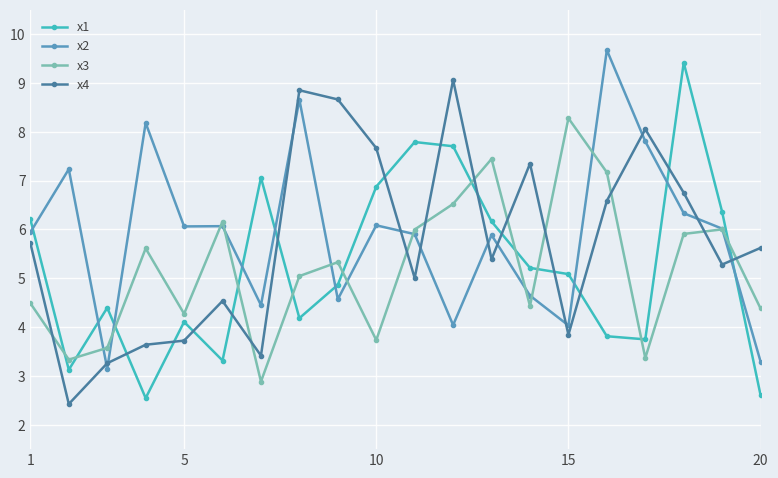

How many times do x2 and x1 cross each other?

9